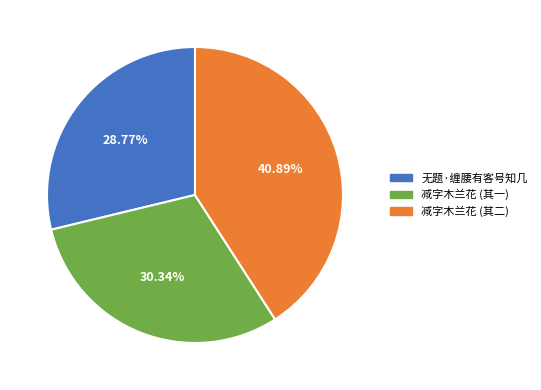

Does any single category account for the majority?

No